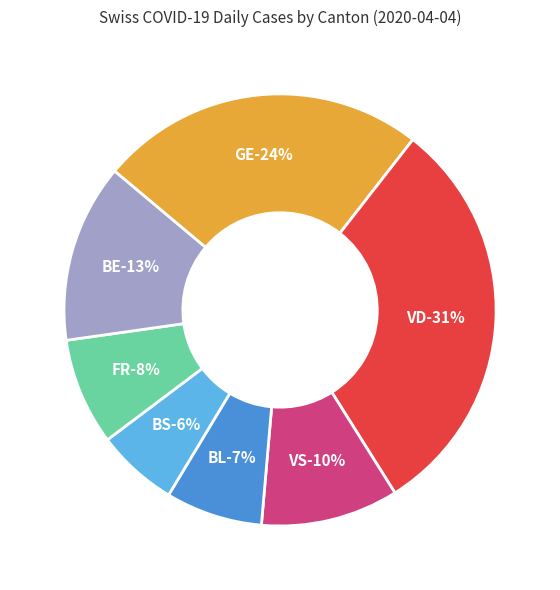

Which has a higher value, FR or VD?

VD